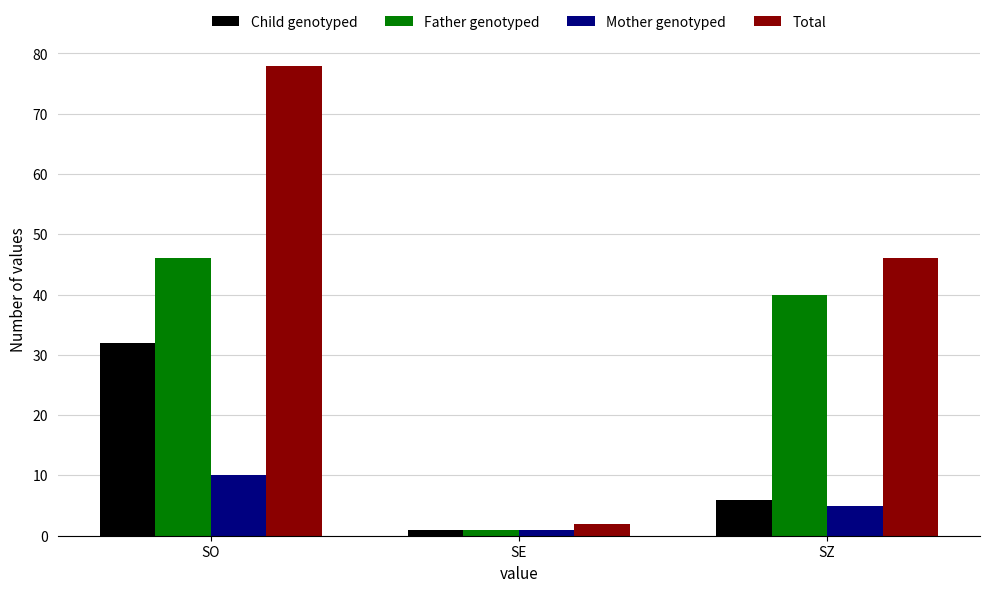

What are all the series names shown in the legend?

Child genotyped, Father genotyped, Mother genotyped, Total